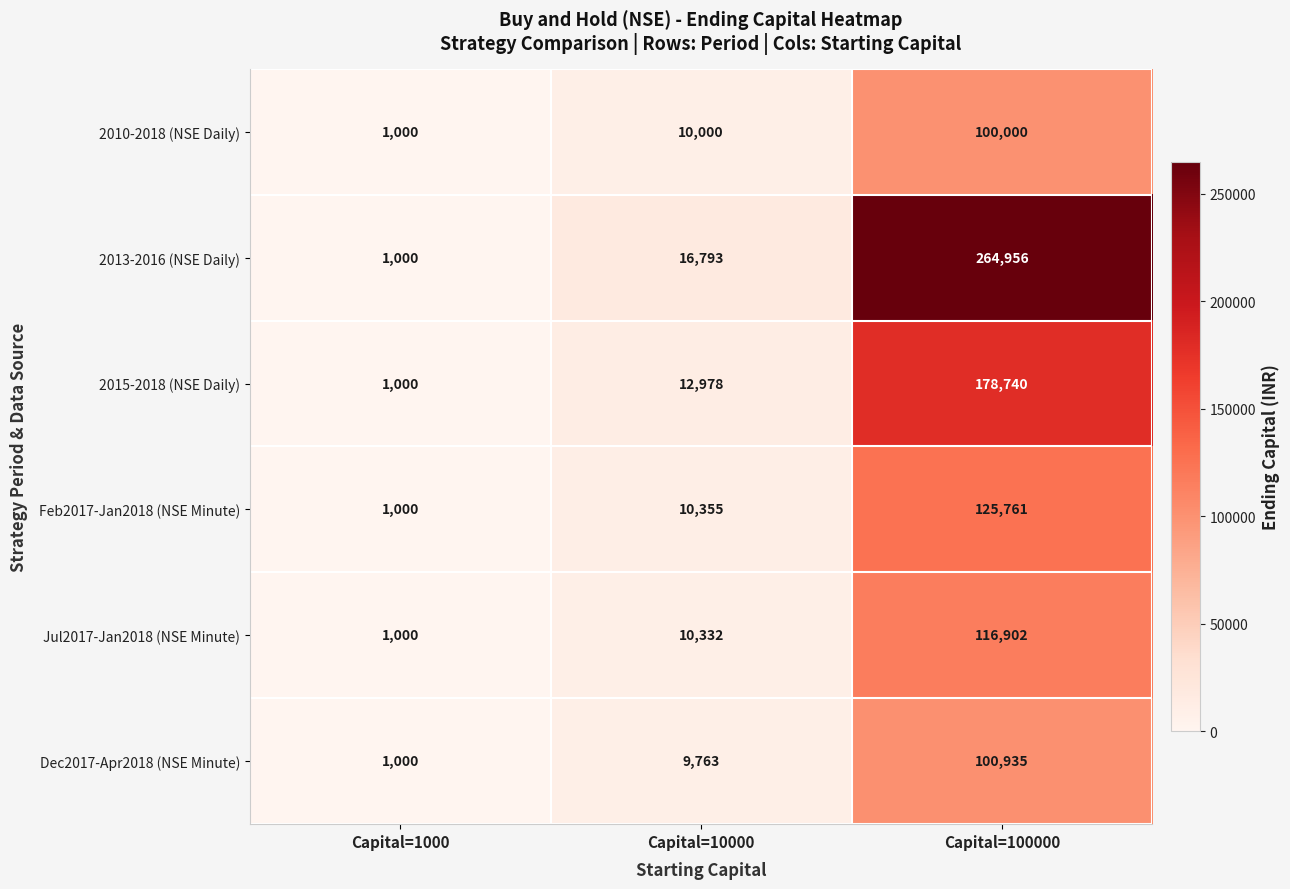

What is the minimum value shown in the chart?

1000